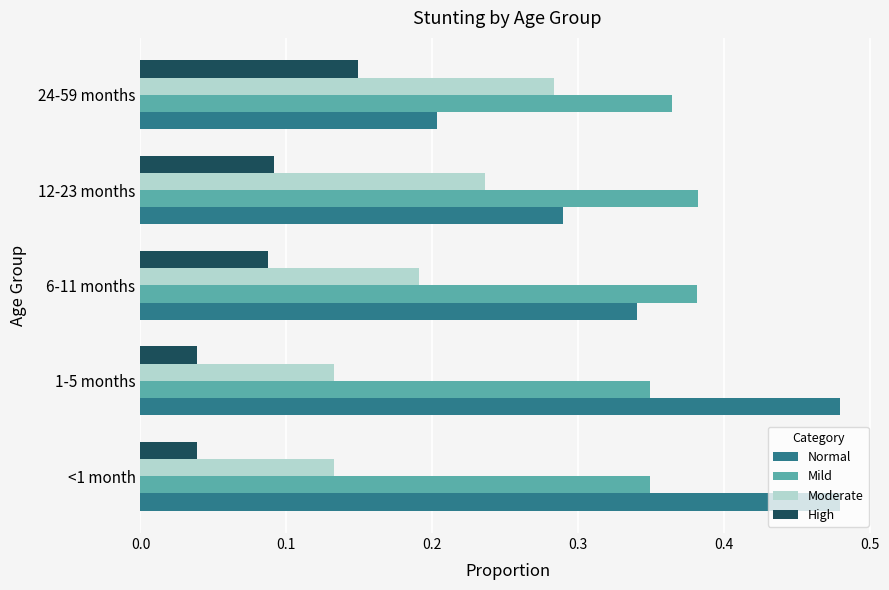

The High series shows 0.1 at <1 month. True or false?

False